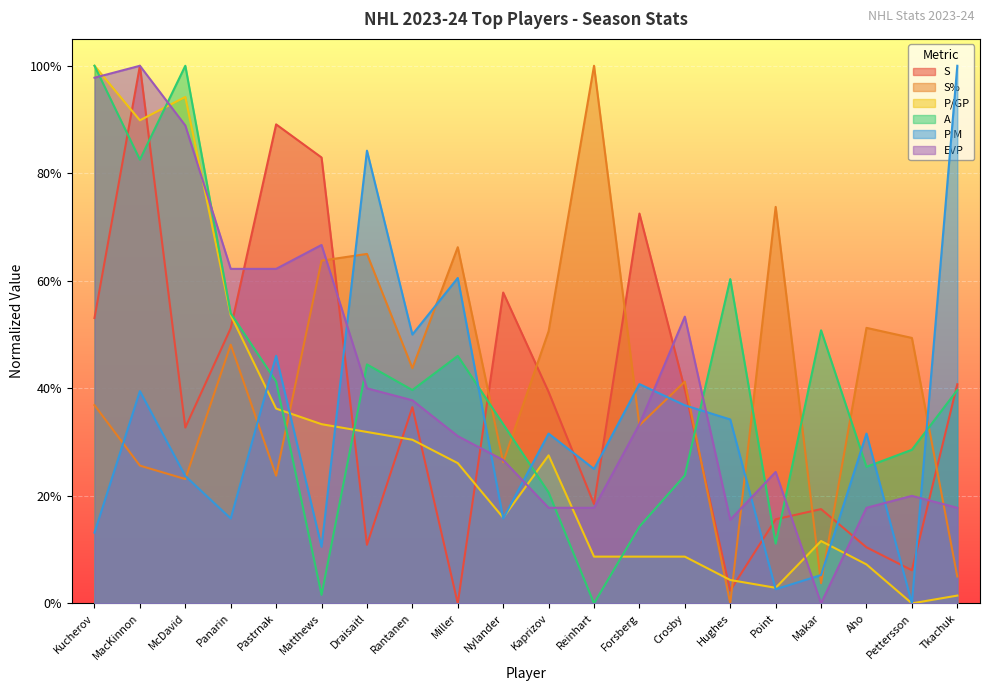

How many lines are shown in the chart?

6